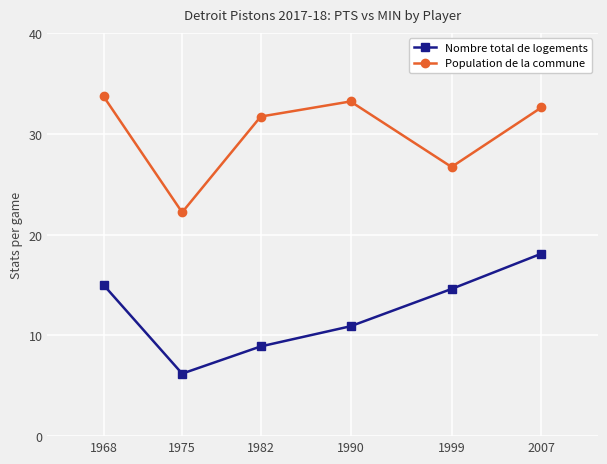

What is the difference between the maximum and minimum values in the Population de la commune series?

11.5